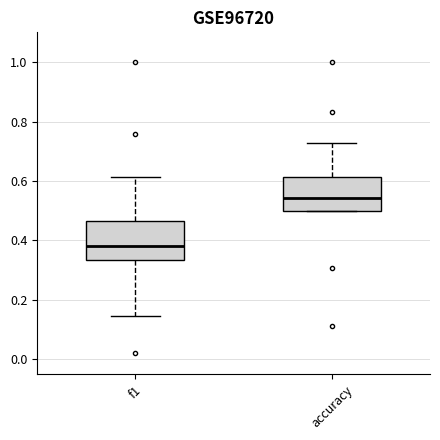

Which box has the highest median line?

accuracy